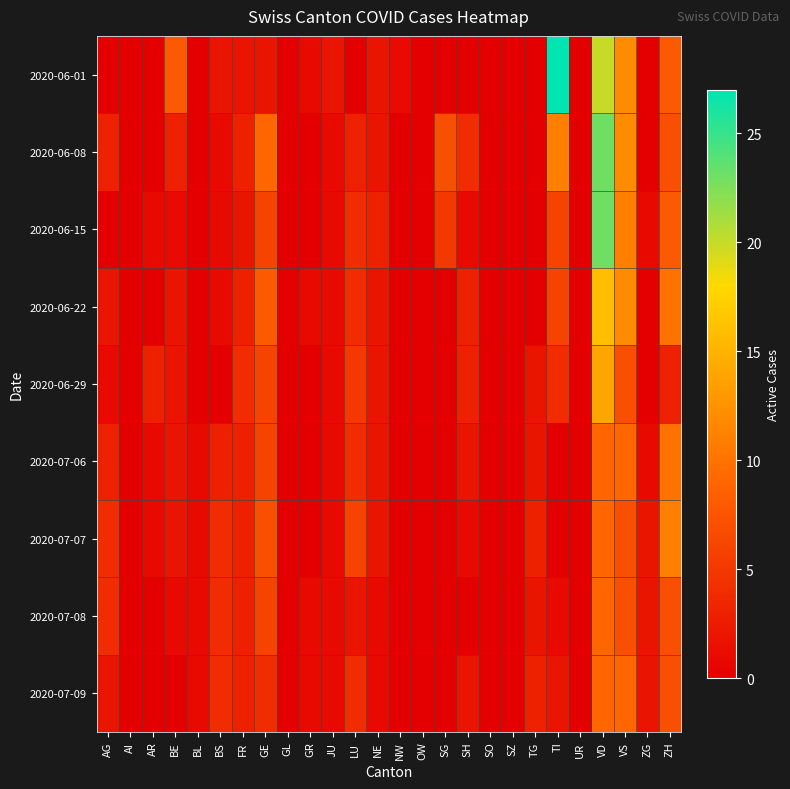

How many data points does each series have?

26